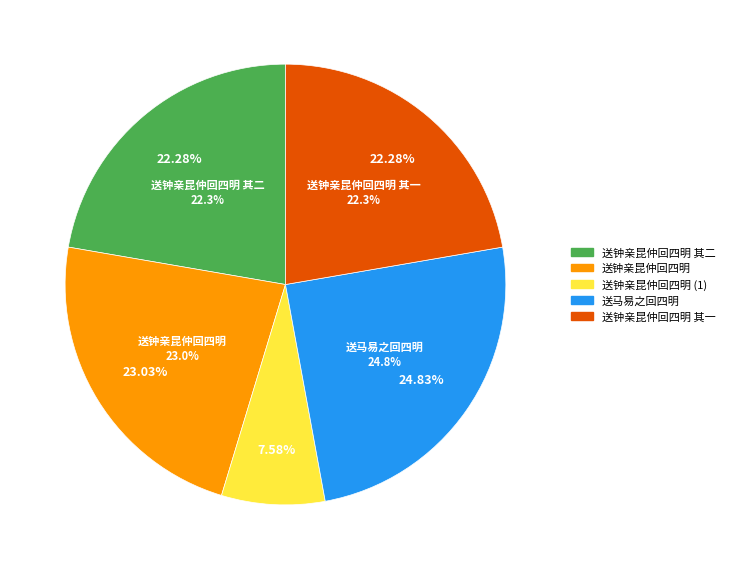

Does 送钟亲昆仲回四明 represent more than half of the total?

No